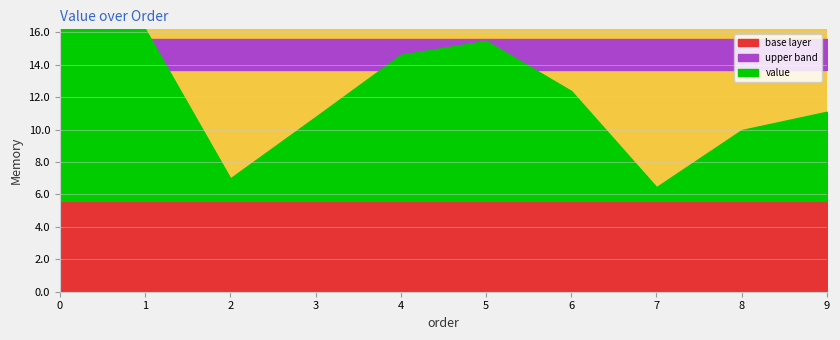

What is the value of the 10th point from the left?

5.5